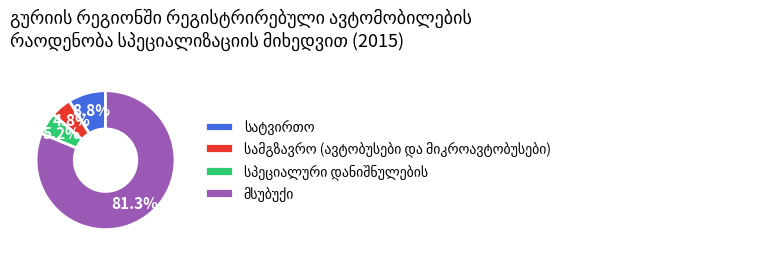

Is there any slice that represents more than half of the pie?

Yes